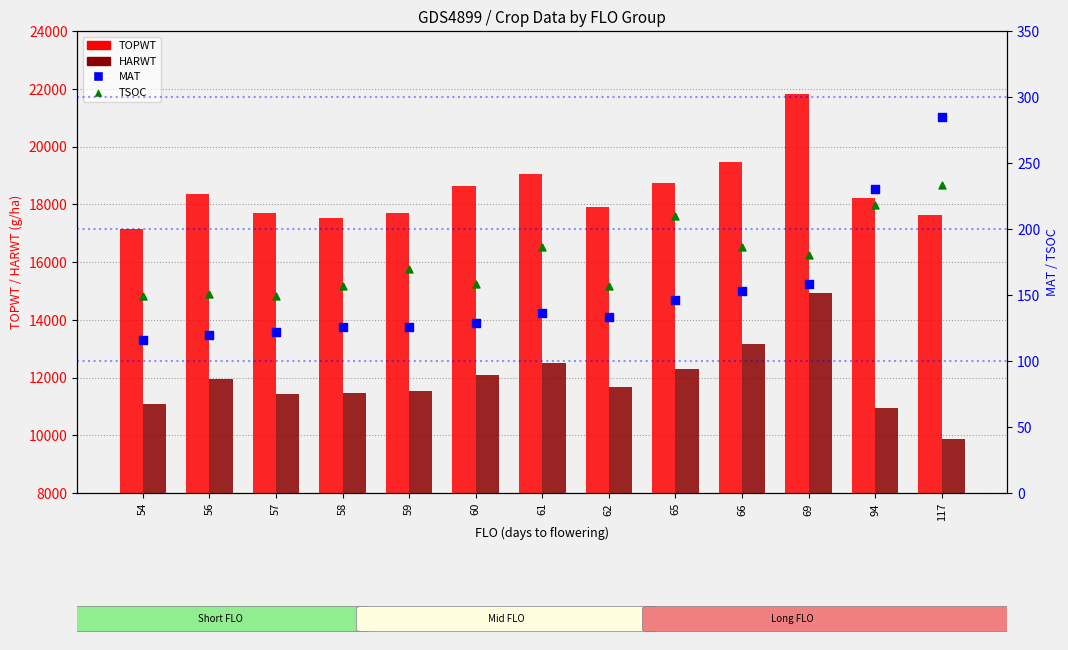

Which series has the largest total across all categories?

TOPWT